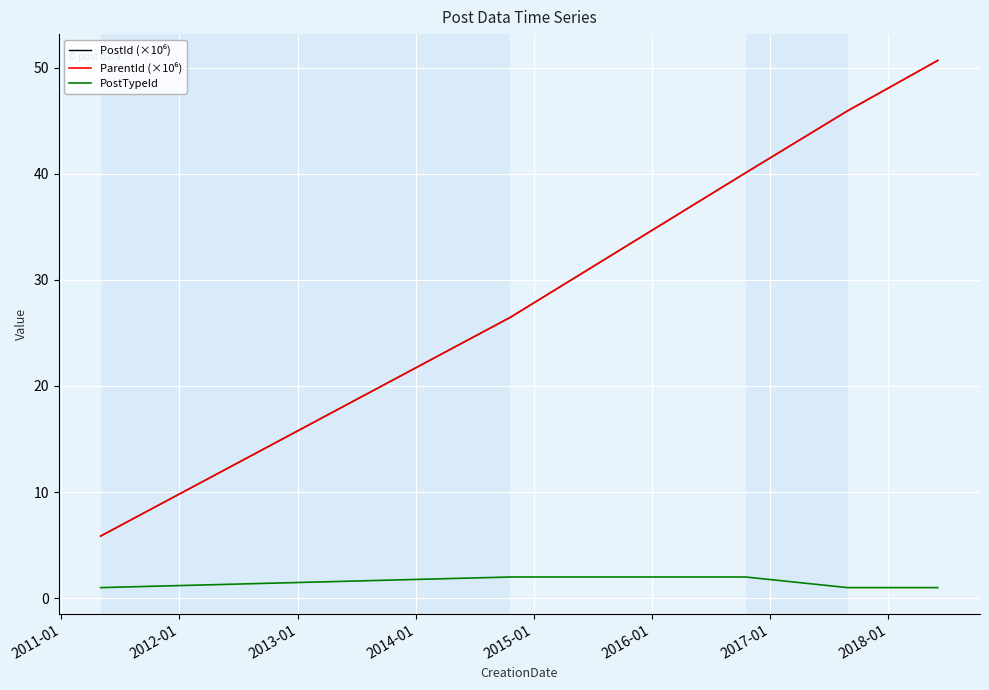

What is the greatest value displayed?

50.7